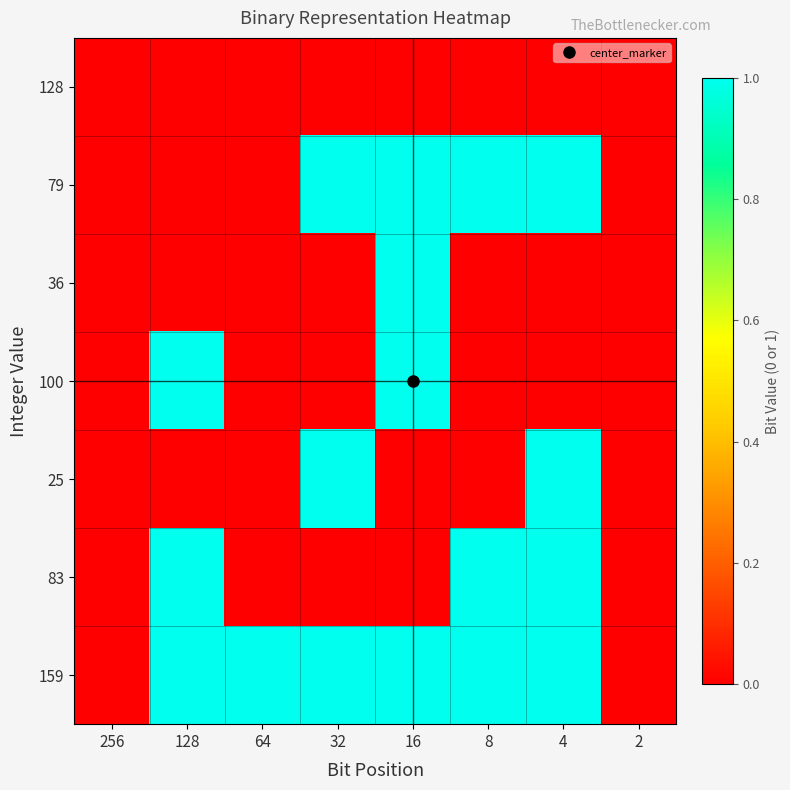

Which has a higher value, 32 or 256?

32